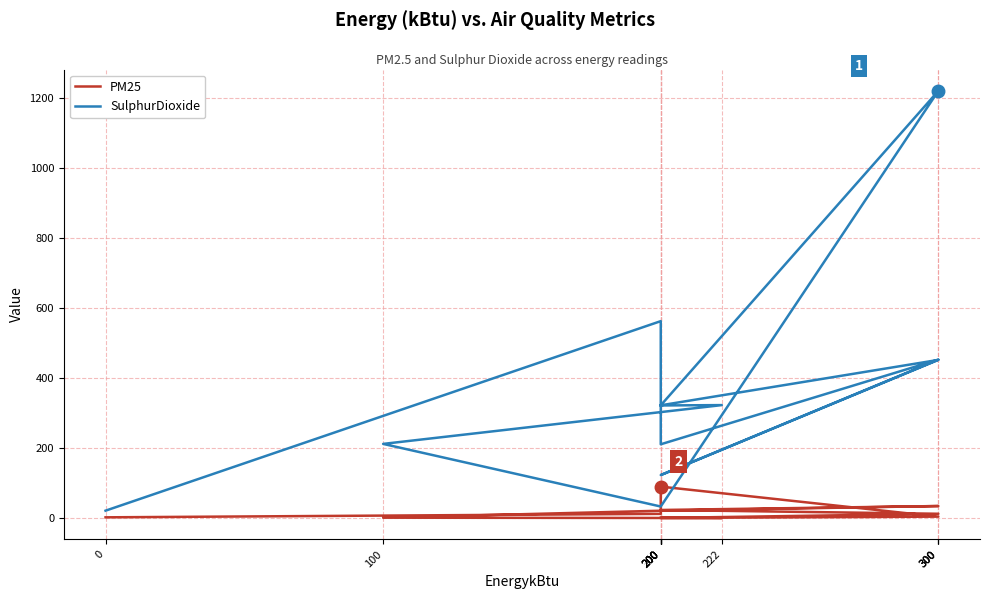

Reading left to right, transcribe all the data shown in this chart.

PM25: 200=0.8	222=0.2	100=1.2	200=21.1	300=34.5	200=23.2	300=12.4	200=0.3	300=4.2	200=90.0	200=12.1	0=2.2
SulphurDioxide: 200=322.0	222=323.0	100=212.1	200=33.1	300=1221.2	200=322.4	300=452.2	200=123.0	300=453.0	200=211.0	200=563.0	0=21.2